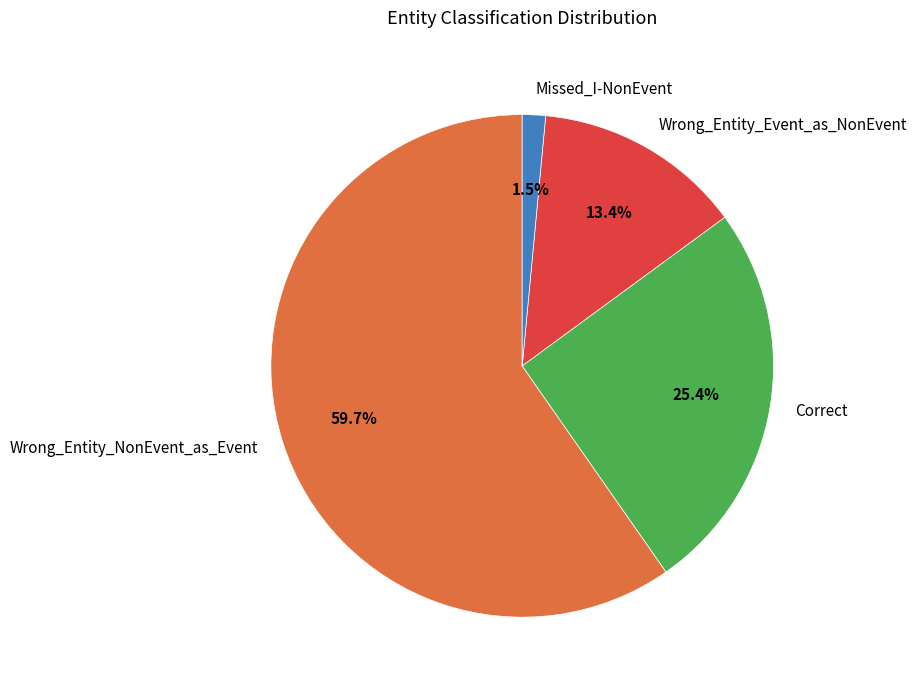

What is the smallest slice in the pie chart?

Missed_I-NonEvent